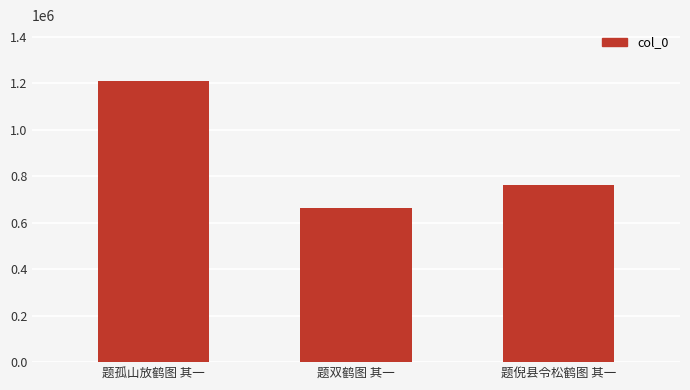

Does the chart contain any negative values?

No